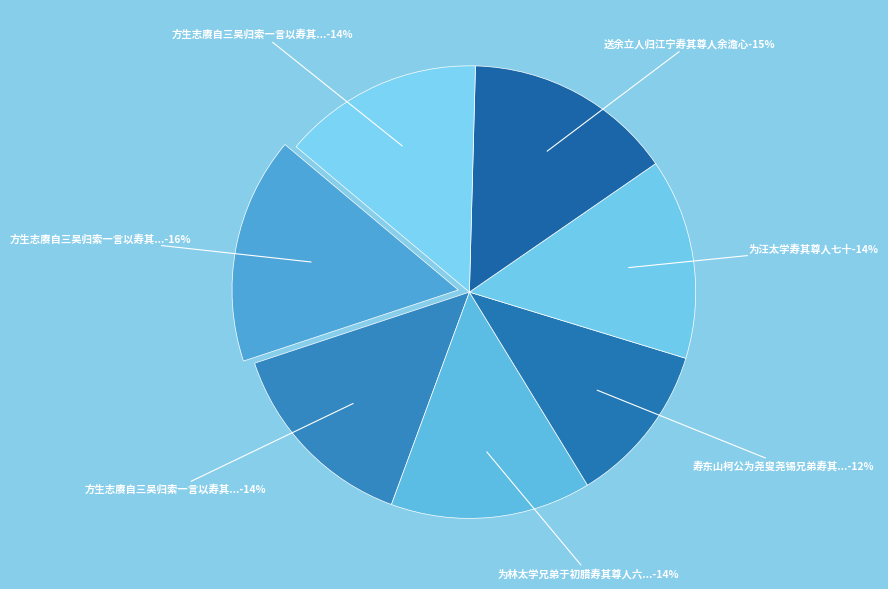

Which slice is the smallest?

寿东山柯公为尧叟尧锡兄弟寿其尊人作